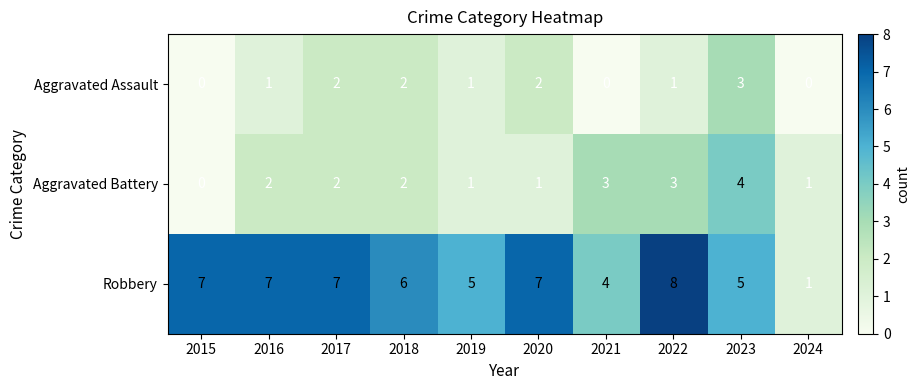

Rank the series by their maximum value, from lowest to highest.

Aggravated Assault, Aggravated Battery, Robbery